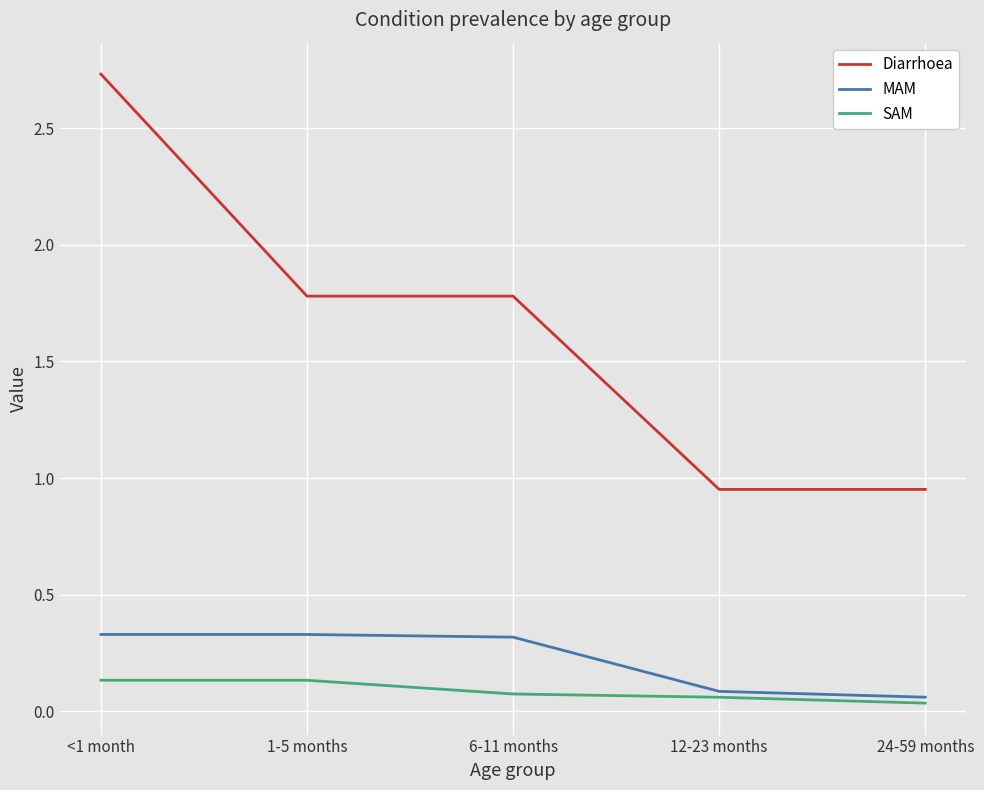

True or false: SAM and Diarrhoea cross at least once.

False